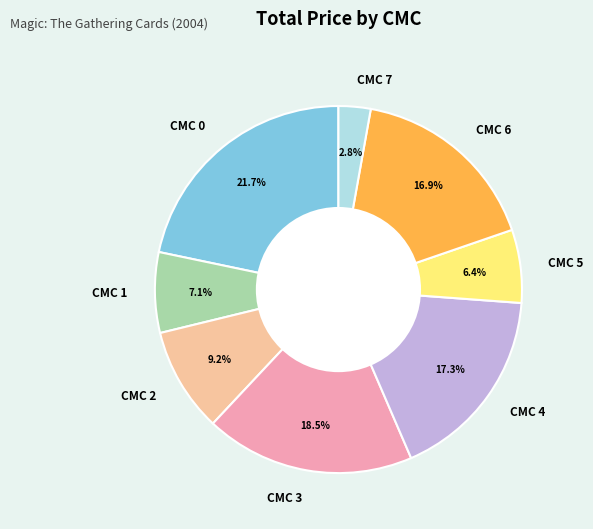

How much of the chart is everything except CMC 0?

78.3%